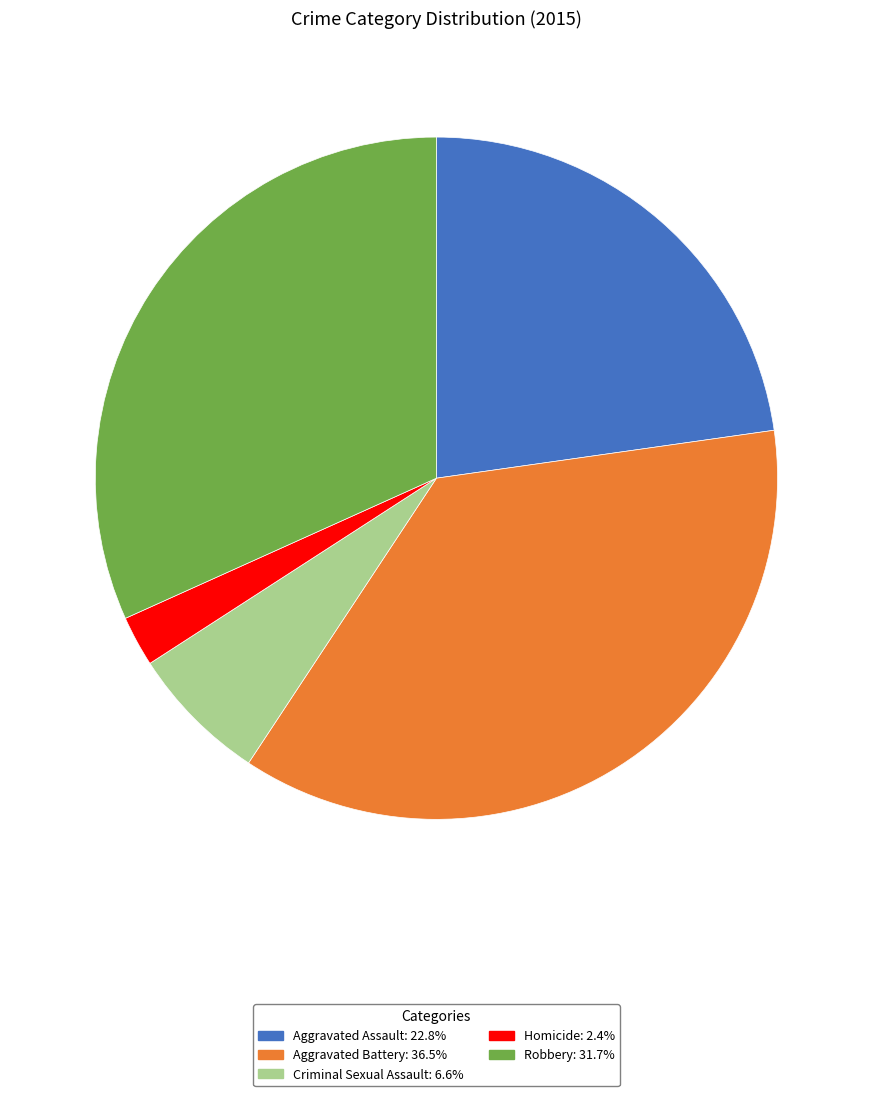

Combined, do Homicide and Aggravated Battery account for over 50%?

No